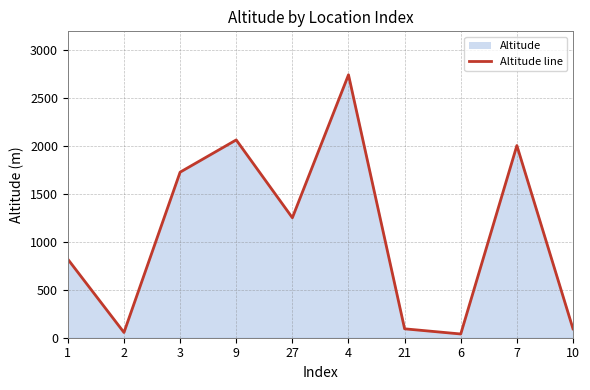

True or false: the data shows 52 at 6.

False